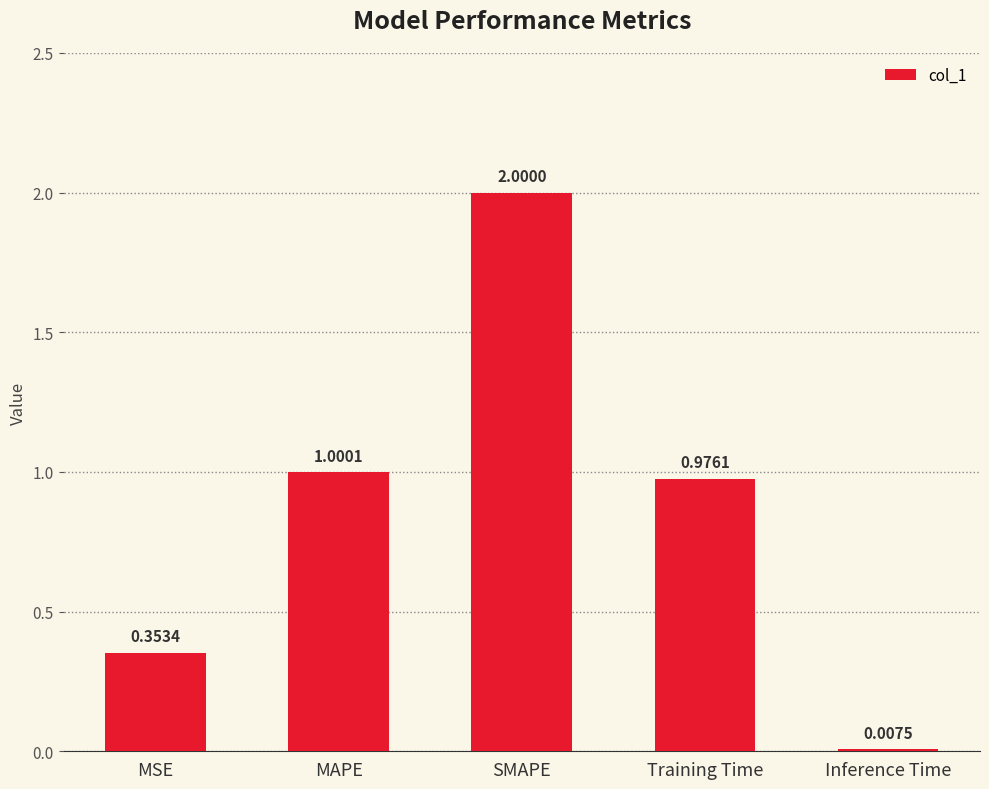

What is the sum of all values?

4.3